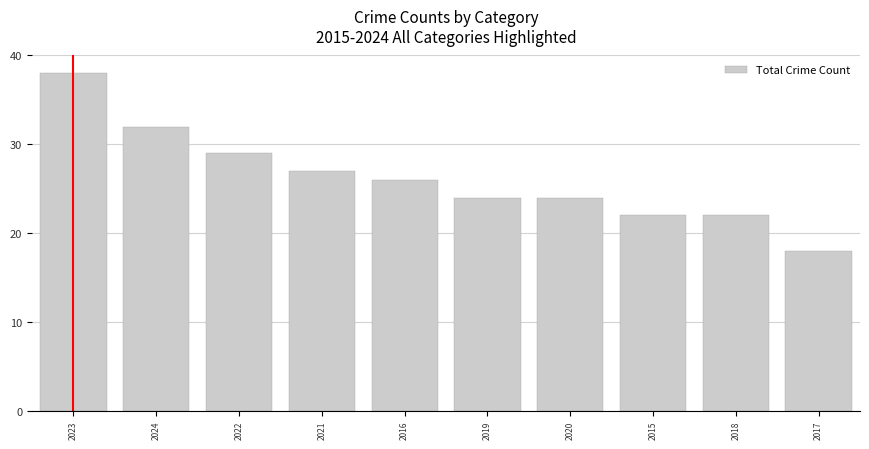

What is the value of the 7th bar from the left?

24